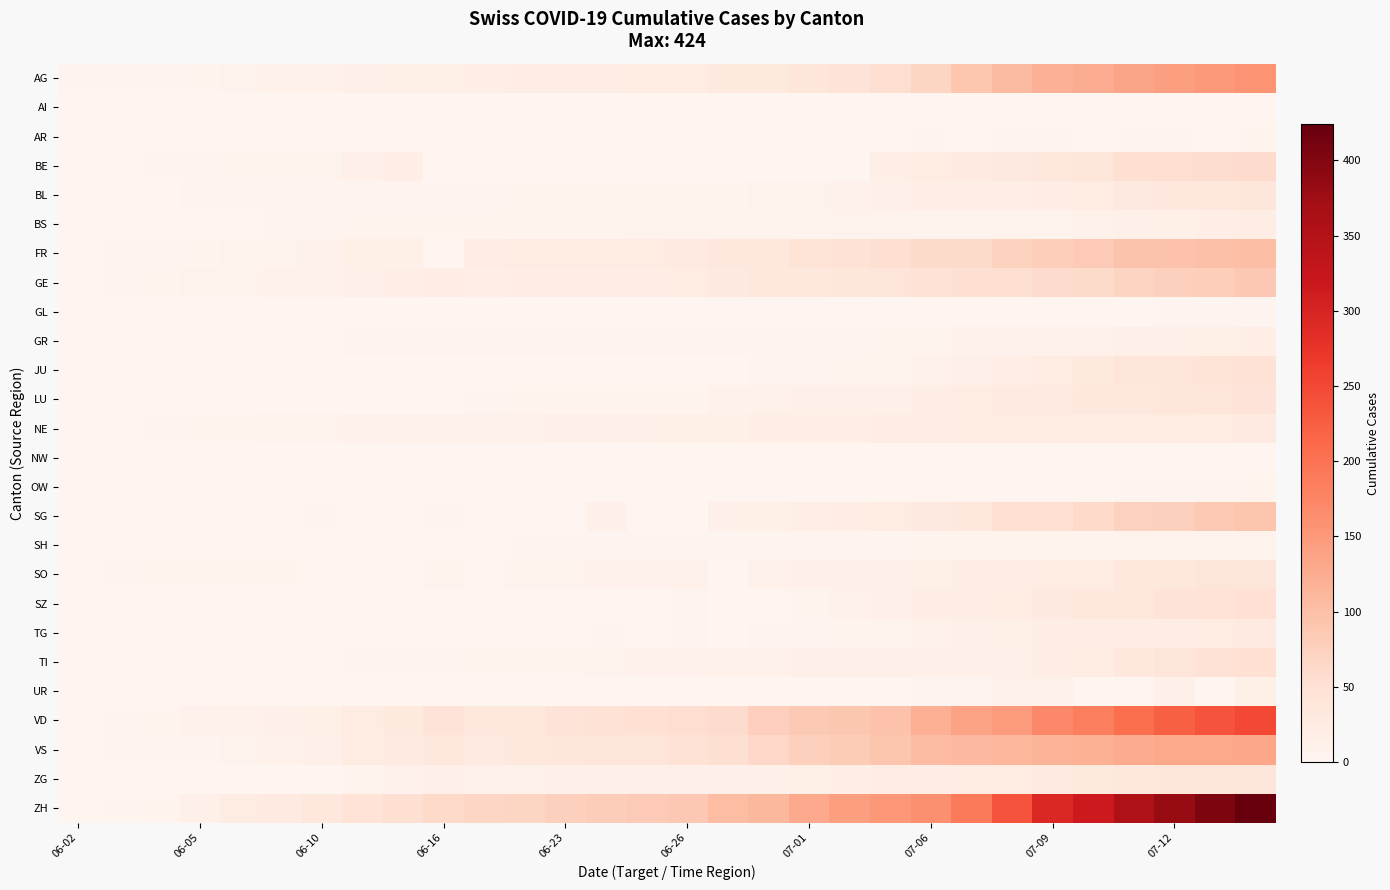

What is the greatest value displayed?

424